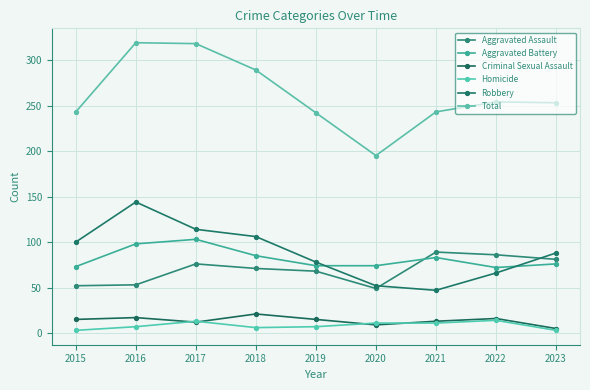

In Robbery, how many points are lower than both neighbors (excluding endpoints)?

1